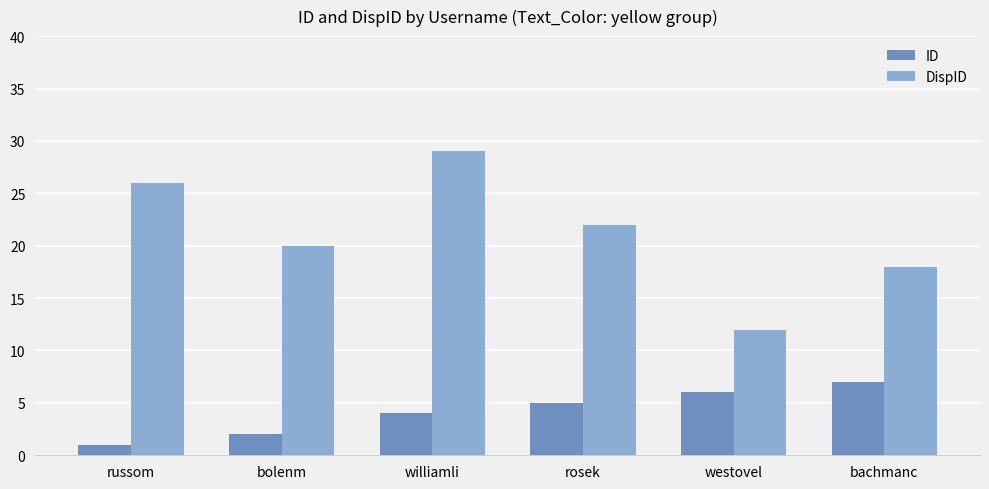

What is the label of the 3rd bar from the right?

rosek